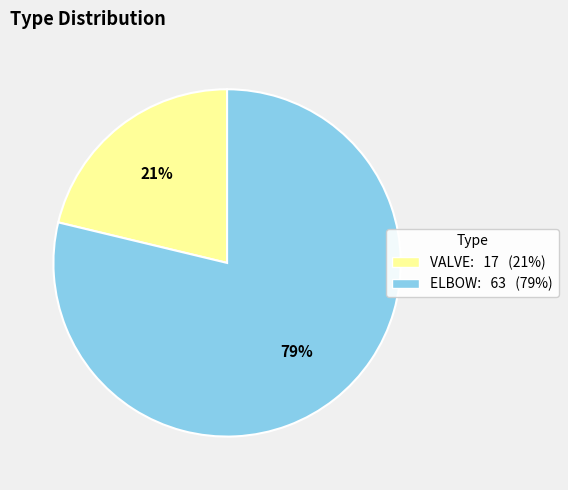

Is ELBOW the majority of the pie?

Yes